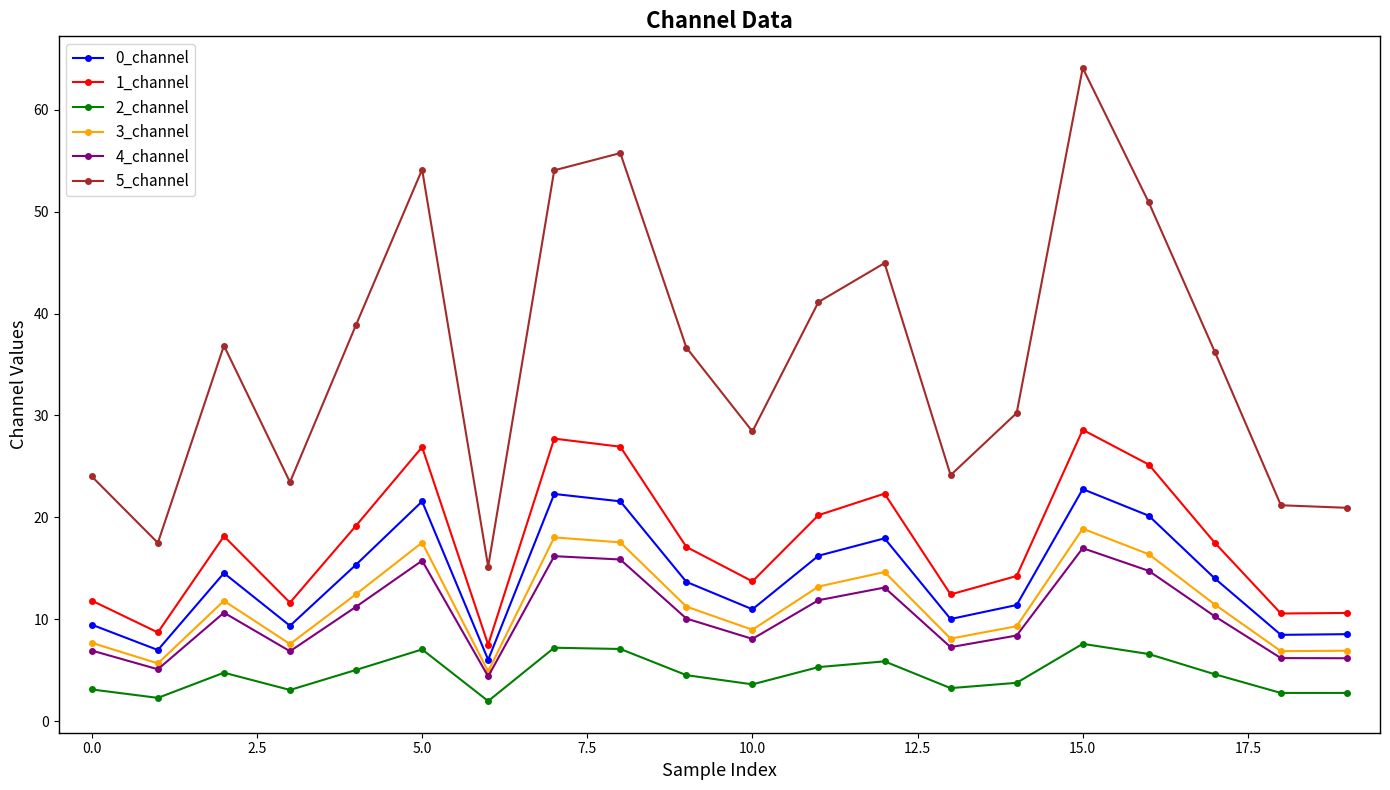

True or false: 4_channel and 1_channel cross at least once.

False